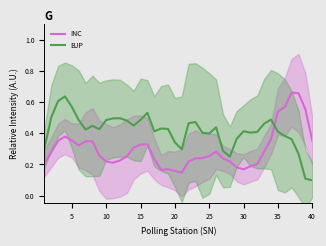

How many intersections are there between INC and BJP?

1